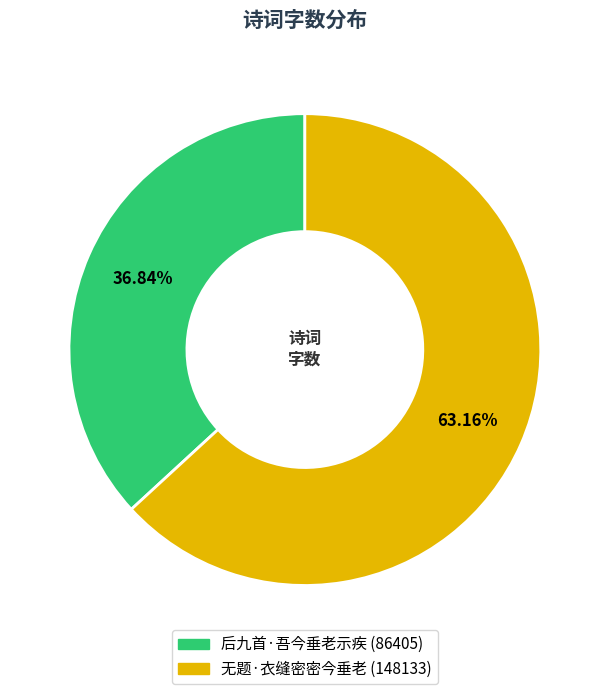

The 后九首·吾今垂老示疾 slice represents 37% of the pie. True or false?

True